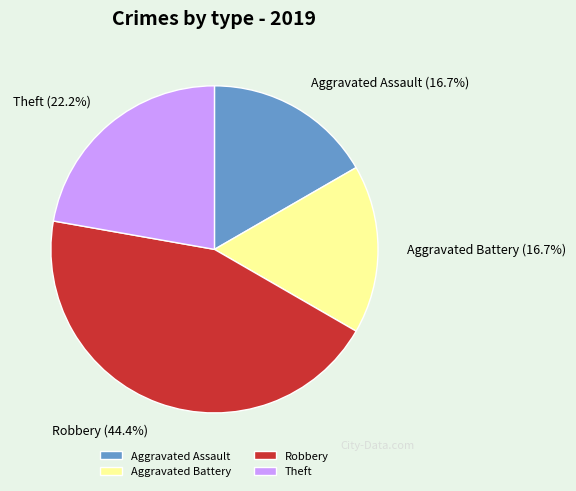

Does Theft account for over 50% of the chart?

No